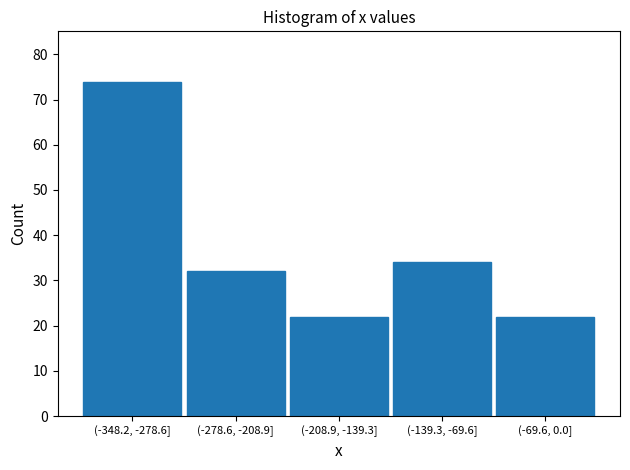

Reading left to right, extract all data points from this chart.

74	32	22	34	22